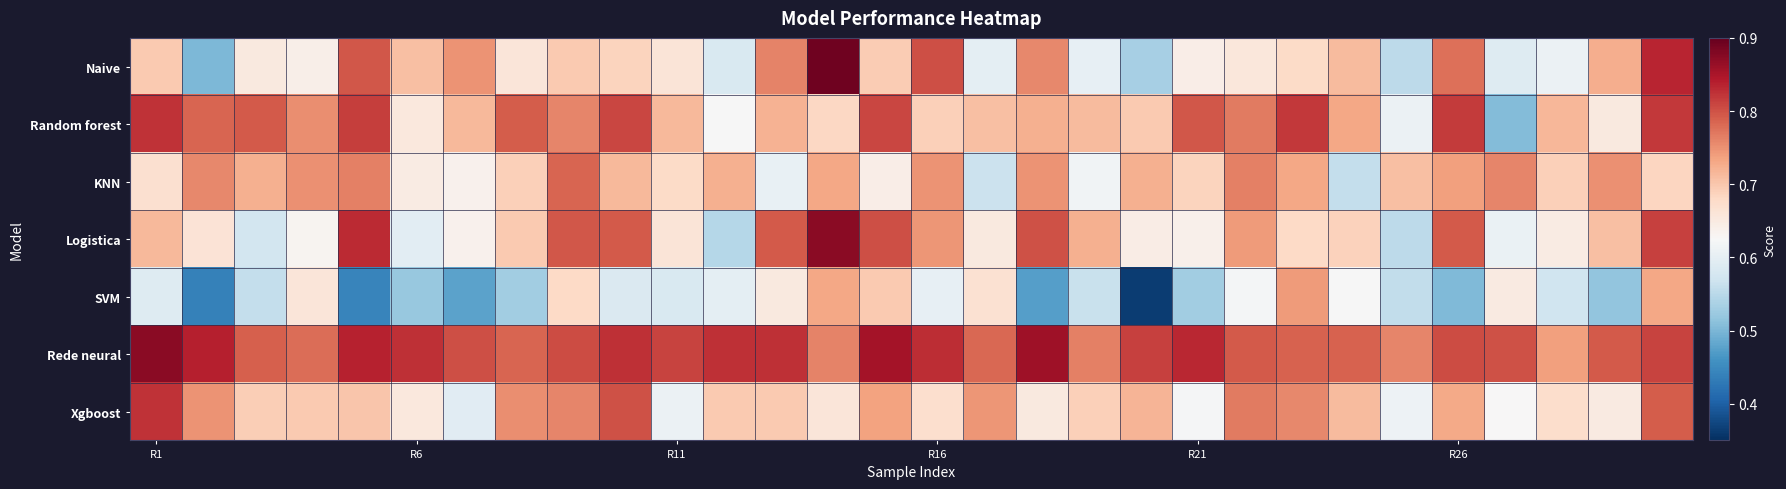

Reading left to right, what are all the values shown in this chart?

Naive: 0.7	0.5	0.7	0.6	0.8	0.7	0.7	0.7	0.7	0.7	0.7	0.6	0.8	0.9	0.7	0.8	0.6	0.8	0.6	0.5	0.6	0.7	0.7	0.7	0.6	0.8	0.6	0.6	0.7	0.8
Random forest: 0.8	0.8	0.8	0.8	0.8	0.7	0.7	0.8	0.8	0.8	0.7	0.6	0.7	0.7	0.8	0.7	0.7	0.7	0.7	0.7	0.8	0.8	0.8	0.7	0.6	0.8	0.5	0.7	0.7	0.8
KNN: 0.7	0.8	0.7	0.7	0.8	0.6	0.6	0.7	0.8	0.7	0.7	0.7	0.6	0.7	0.6	0.7	0.6	0.7	0.6	0.7	0.7	0.8	0.7	0.6	0.7	0.7	0.8	0.7	0.8	0.7
Logistica: 0.7	0.7	0.6	0.6	0.8	0.6	0.6	0.7	0.8	0.8	0.7	0.5	0.8	0.9	0.8	0.7	0.7	0.8	0.7	0.6	0.6	0.7	0.7	0.7	0.6	0.8	0.6	0.6	0.7	0.8
SVM: 0.6	0.4	0.6	0.7	0.4	0.5	0.5	0.5	0.7	0.6	0.6	0.6	0.7	0.7	0.7	0.6	0.7	0.5	0.6	0.4	0.5	0.6	0.7	0.6	0.6	0.5	0.6	0.6	0.5	0.7
Rede neural: 0.9	0.8	0.8	0.8	0.8	0.8	0.8	0.8	0.8	0.8	0.8	0.8	0.8	0.8	0.9	0.8	0.8	0.9	0.8	0.8	0.8	0.8	0.8	0.8	0.8	0.8	0.8	0.7	0.8	0.8
Xgboost: 0.8	0.7	0.7	0.7	0.7	0.7	0.6	0.8	0.8	0.8	0.6	0.7	0.7	0.7	0.7	0.7	0.7	0.7	0.7	0.7	0.6	0.8	0.8	0.7	0.6	0.7	0.6	0.7	0.6	0.8